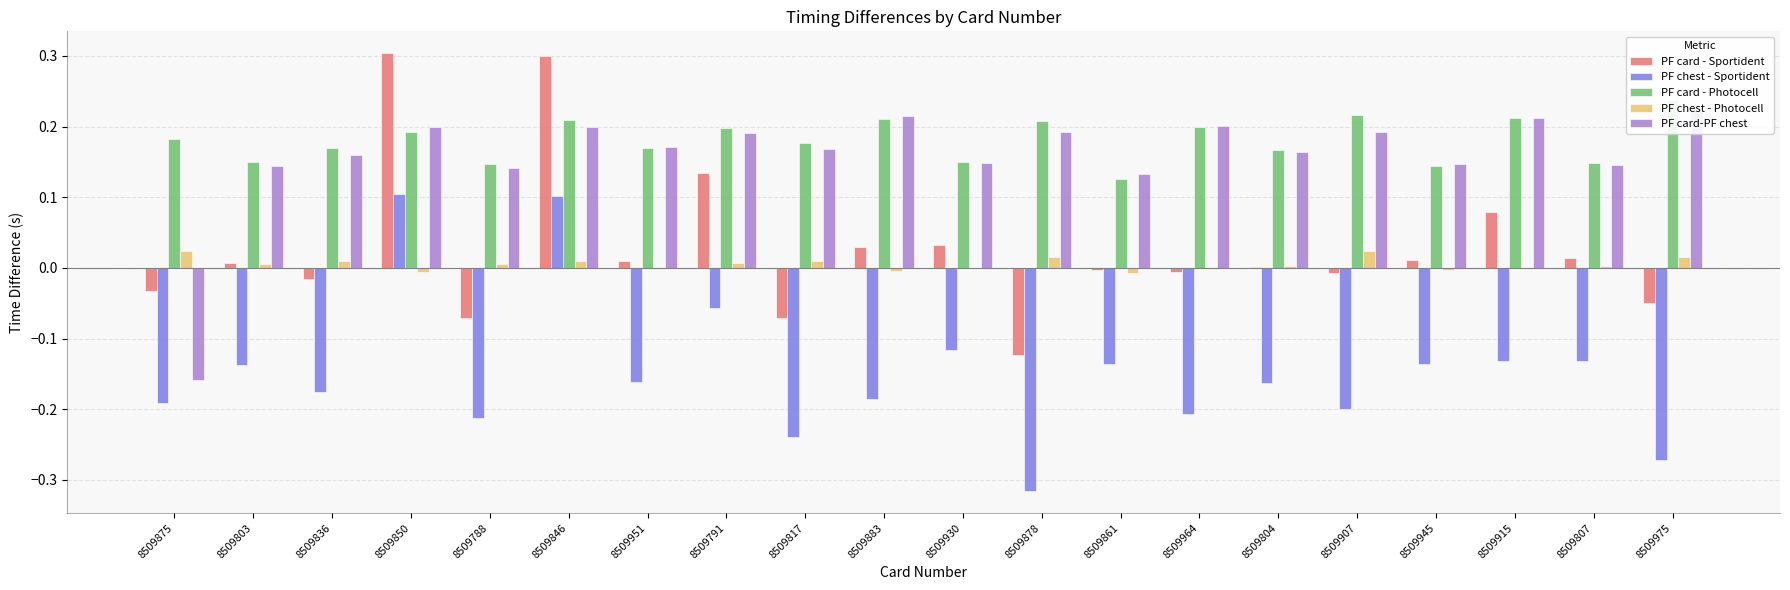

At 8509930, list the series in order from largest to smallest.

PF card - Photocell, PF card-PF chest, PF card - Sportident, PF chest - Photocell, PF chest - Sportident